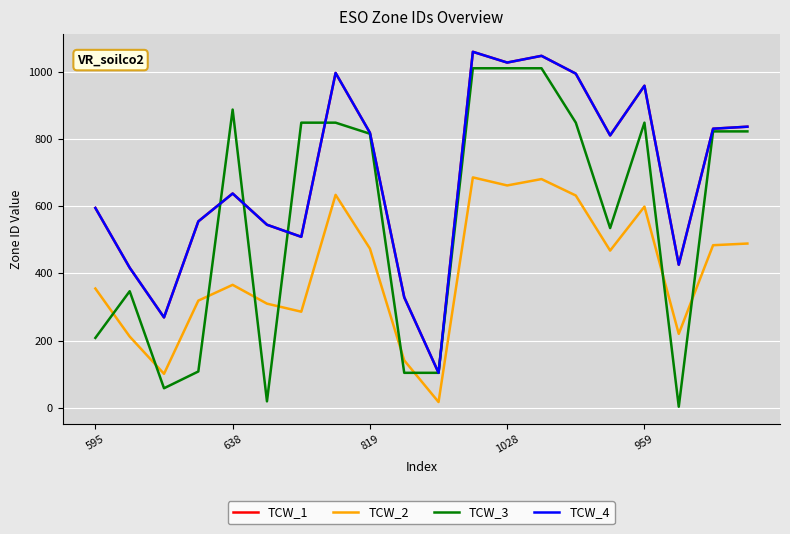

Does the chart display data point markers on the line(s)?

No